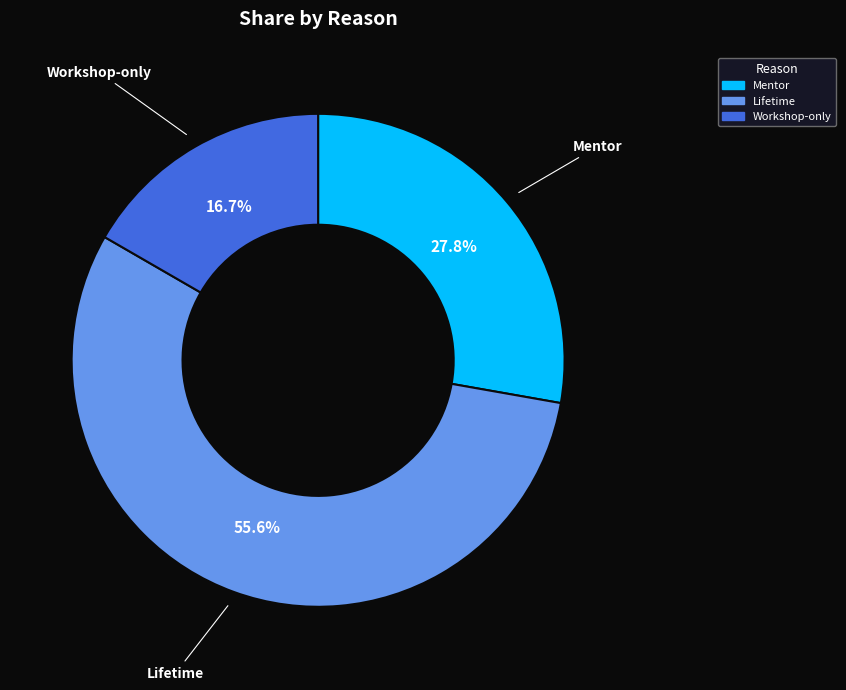

Is there any slice that represents more than half of the pie?

Yes